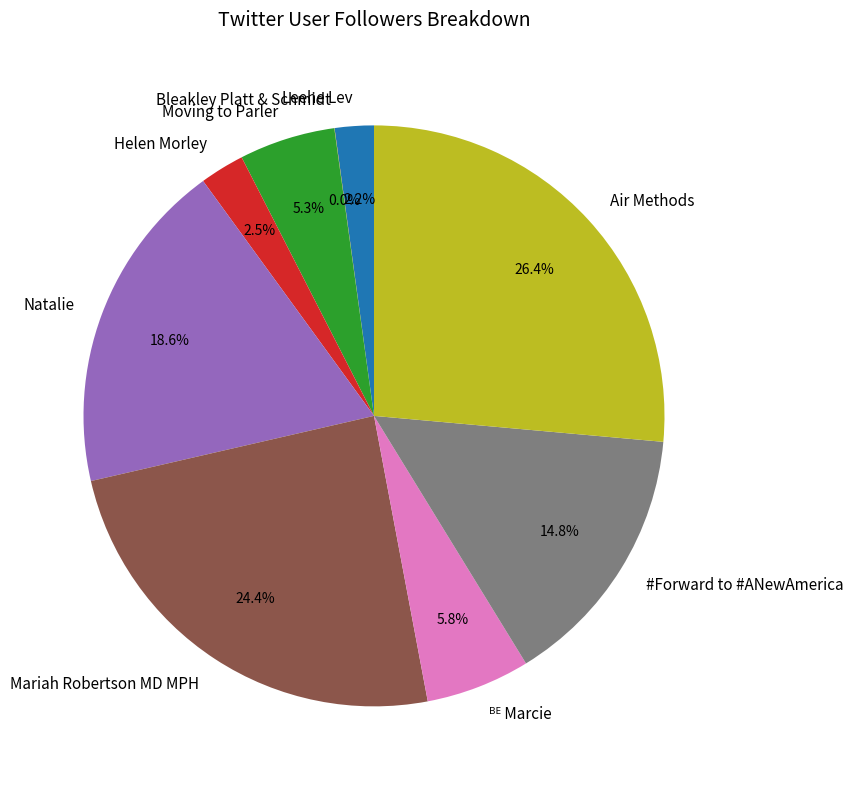

To the nearest percent, what is the average slice percentage?

11%